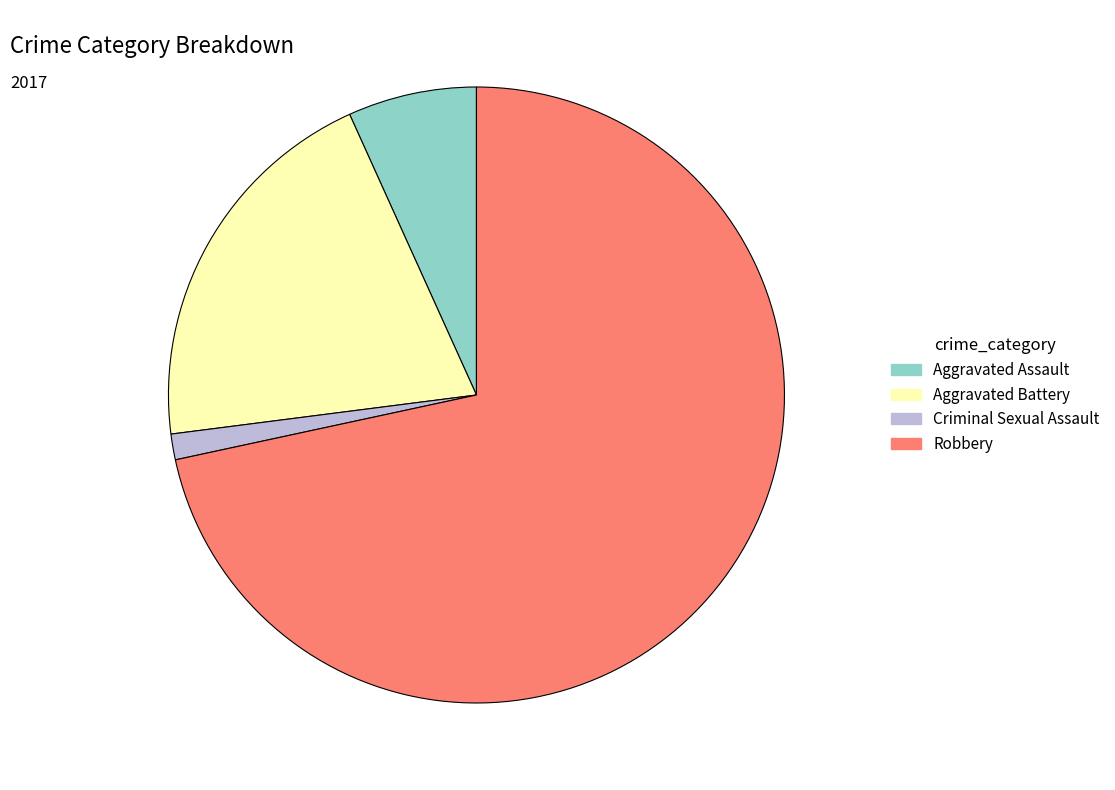

Is there a majority slice in this chart?

Yes